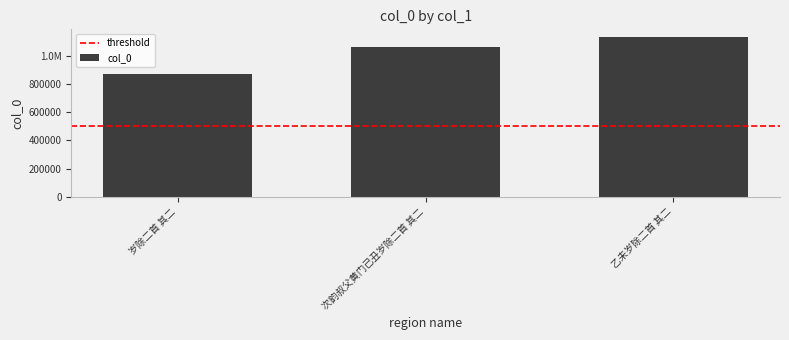

Does the chart contain any negative values?

No